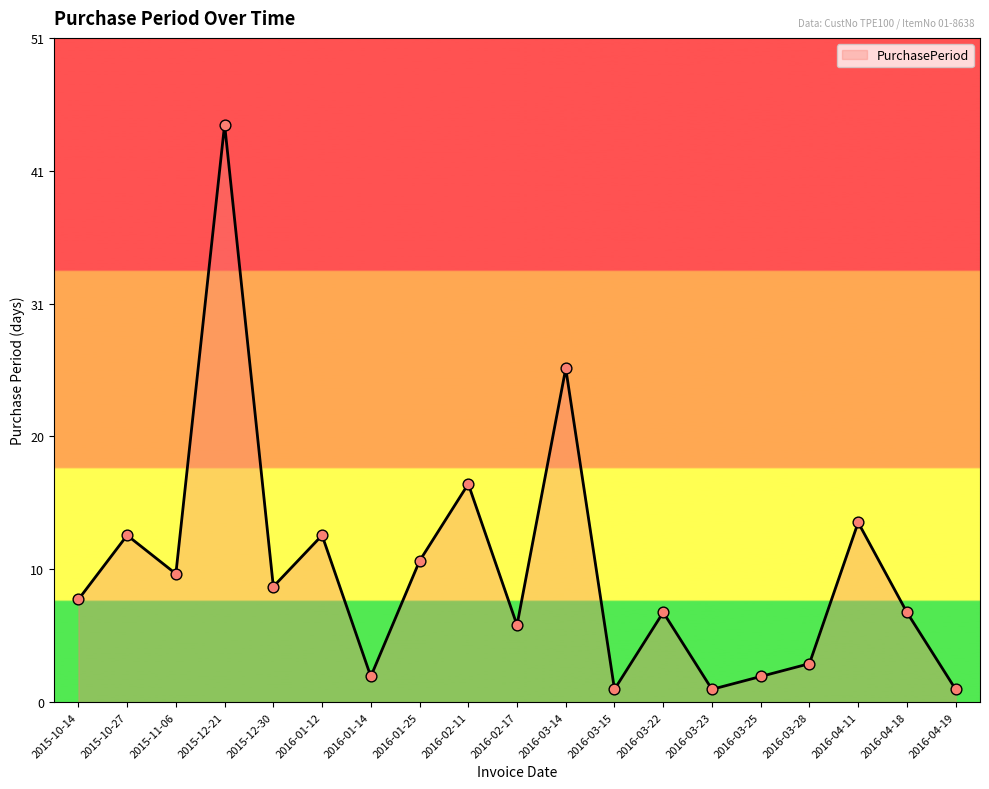

Which has a higher value, 2016-02-11 or 2016-04-18?

2016-02-11